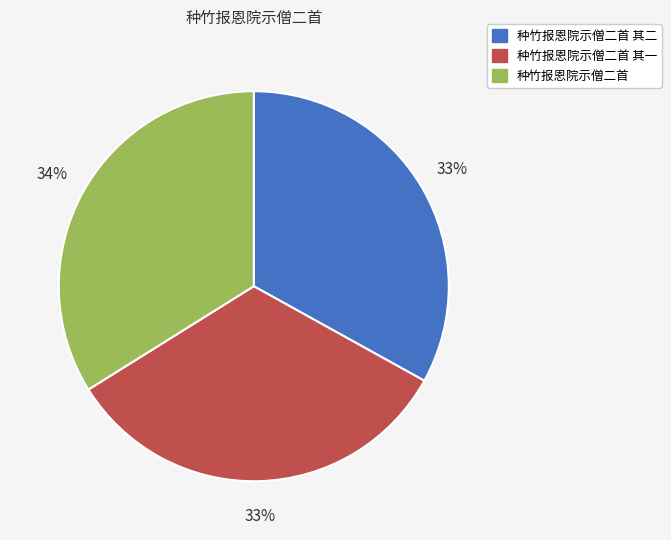

What is the largest slice in the pie chart?

种竹报恩院示僧二首